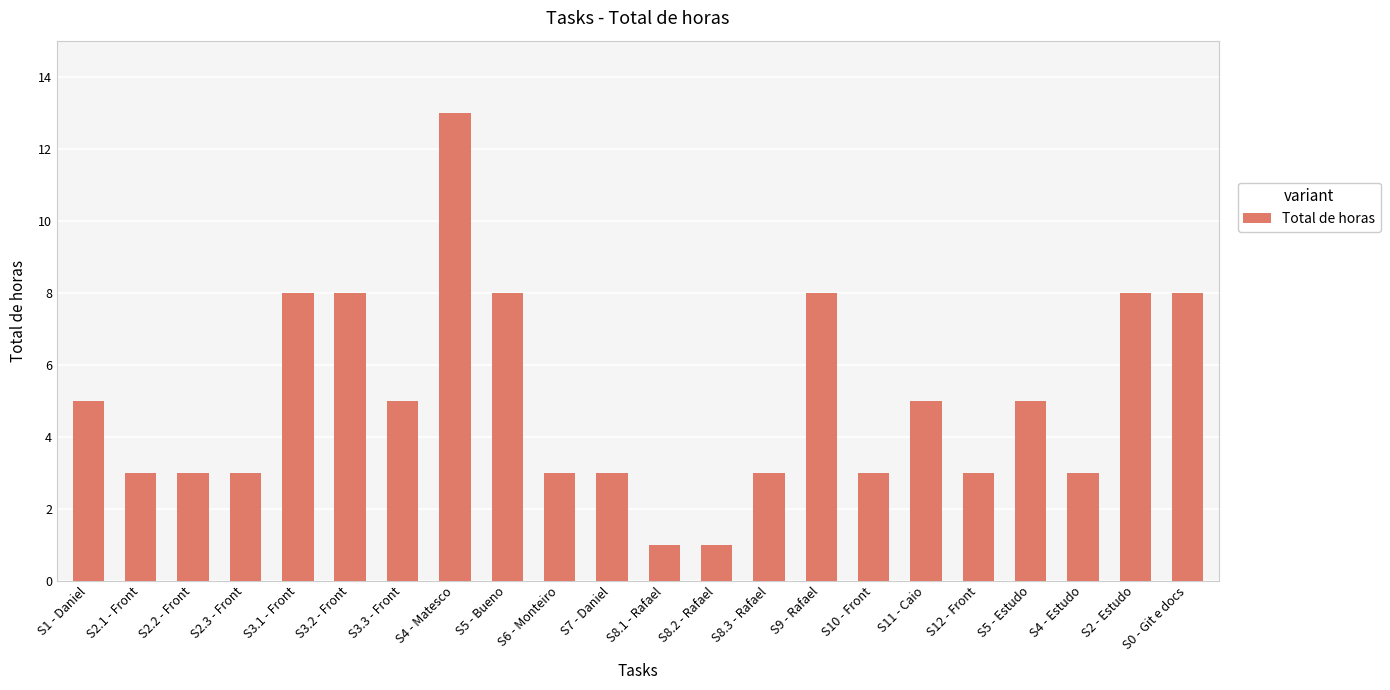

Is it true that the value at S0 - Git e docs is 8?

True